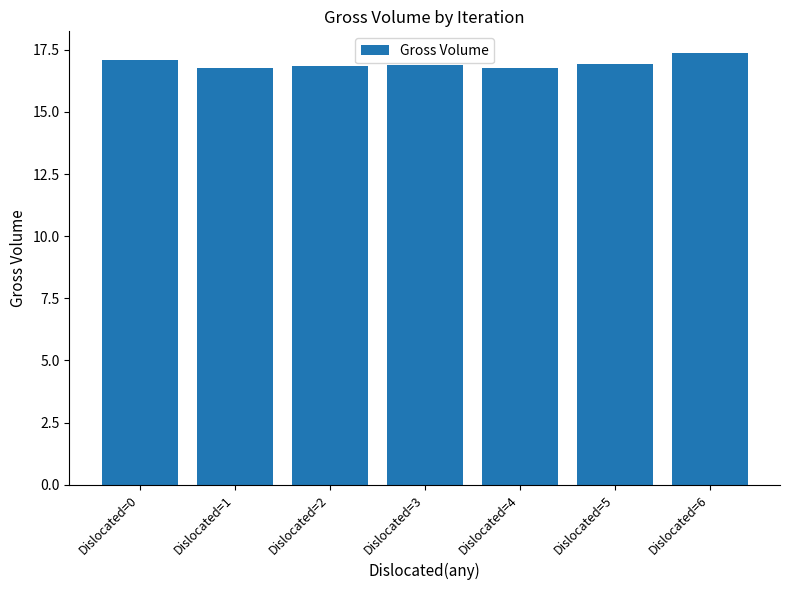

Which has a higher value, Dislocated=6 or Dislocated=5?

Dislocated=6